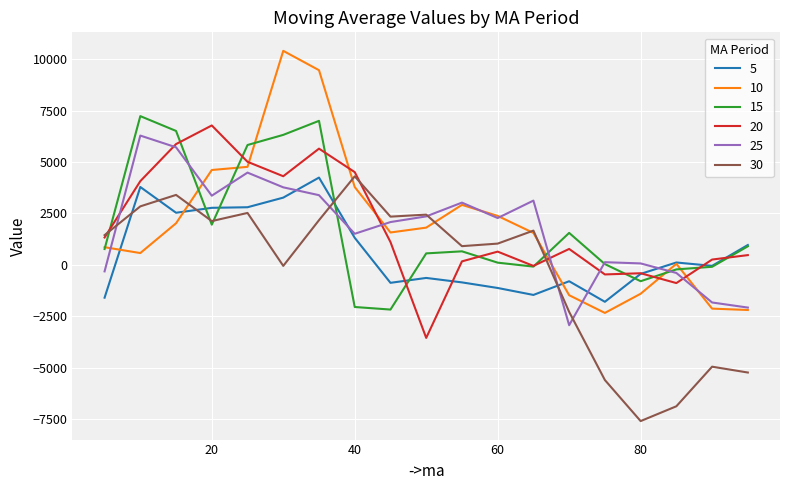

Is this an area chart (filled region under the line)?

No